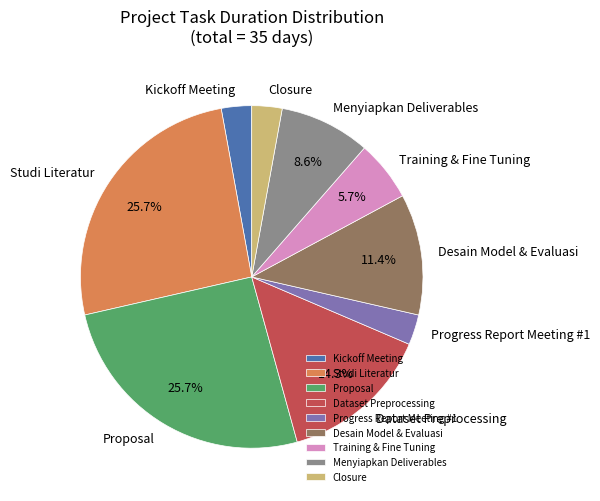

Is there a majority slice in this chart?

No